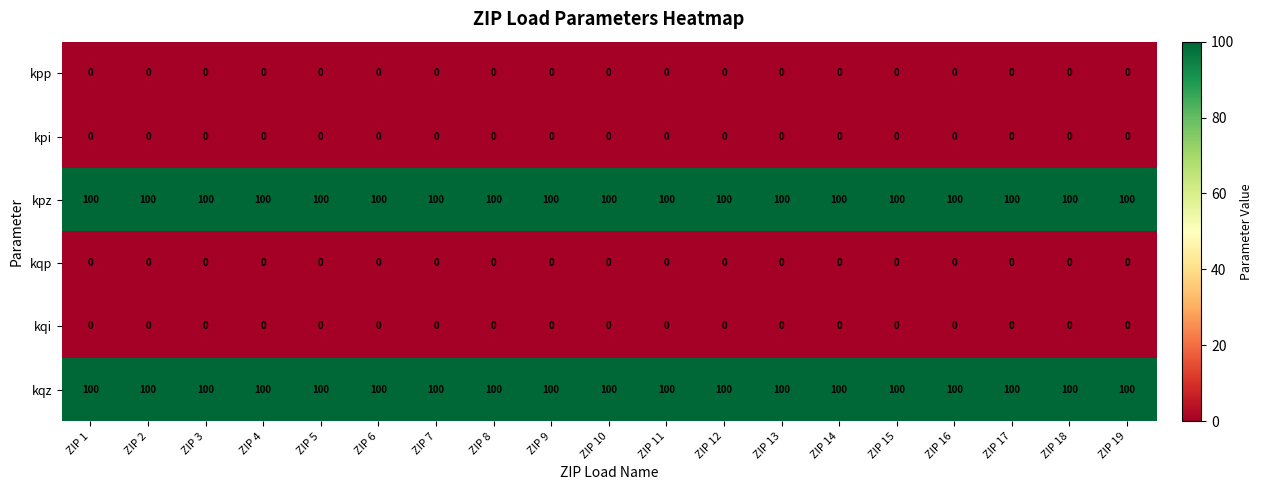

What is the difference between the highest and lowest values at ZIP 5?

100